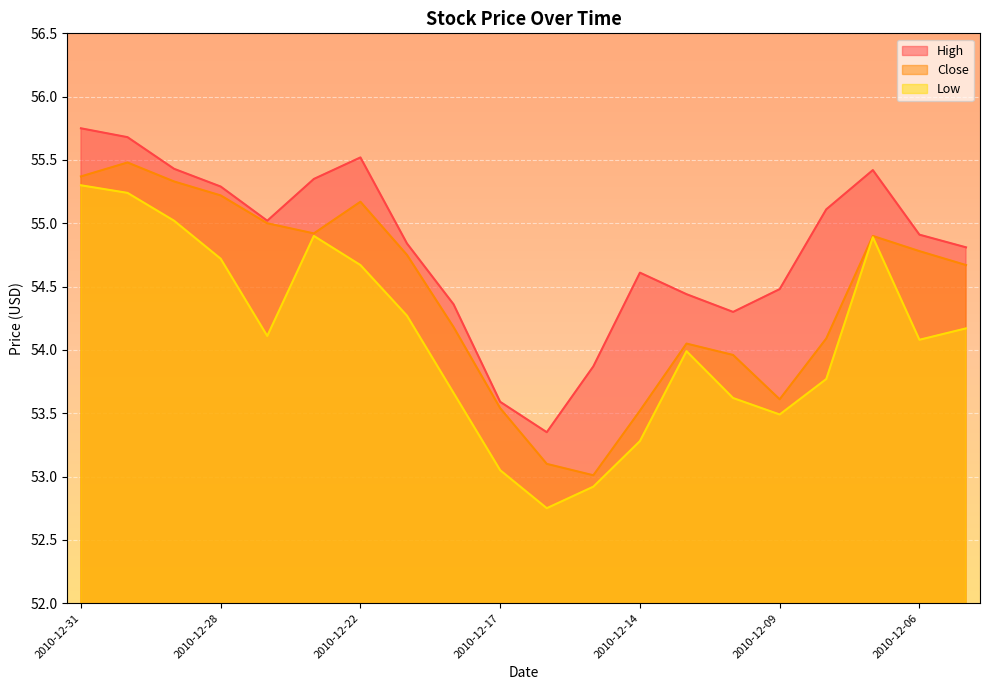

What is the difference between the maximum and minimum values in the Low series?

2.5